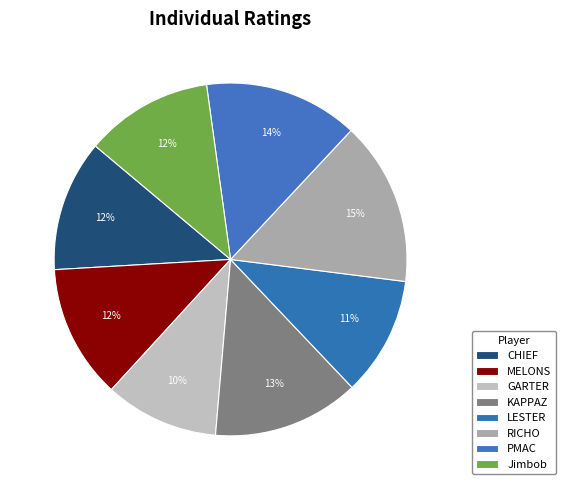

How many segments does this pie chart have?

8